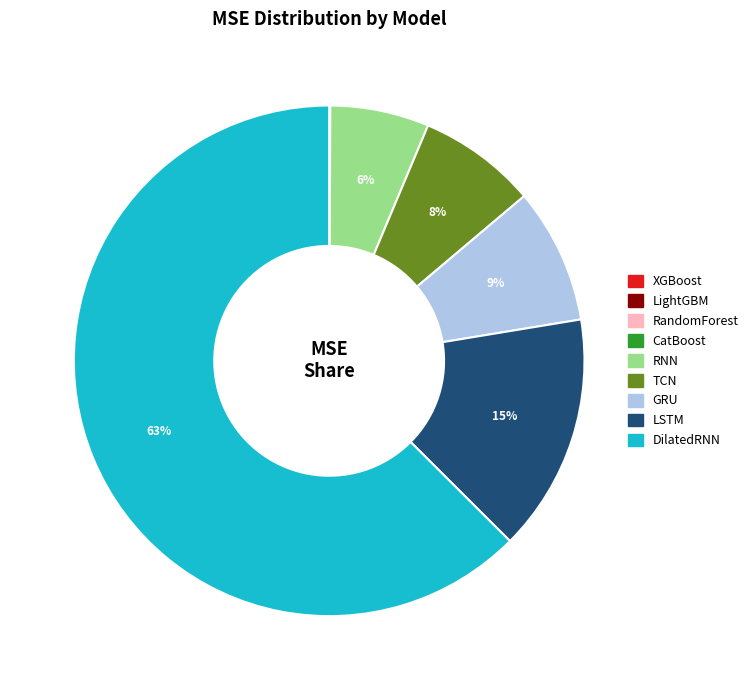

To the nearest percent, what is the average slice percentage?

11%